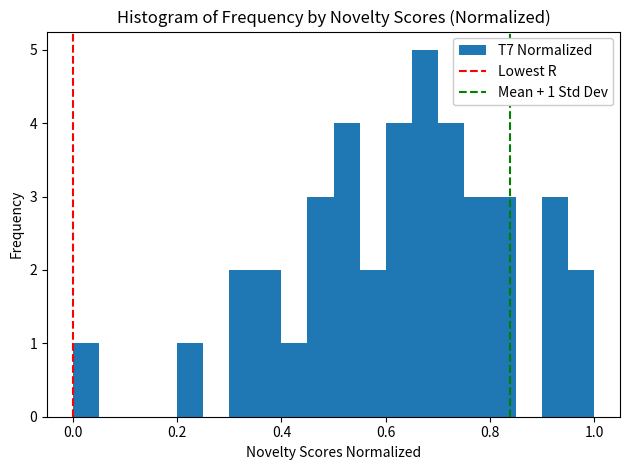

Around what value on the x-axis is the tallest bar? Give the approximate position of its centre, as read against the axis.

0.68